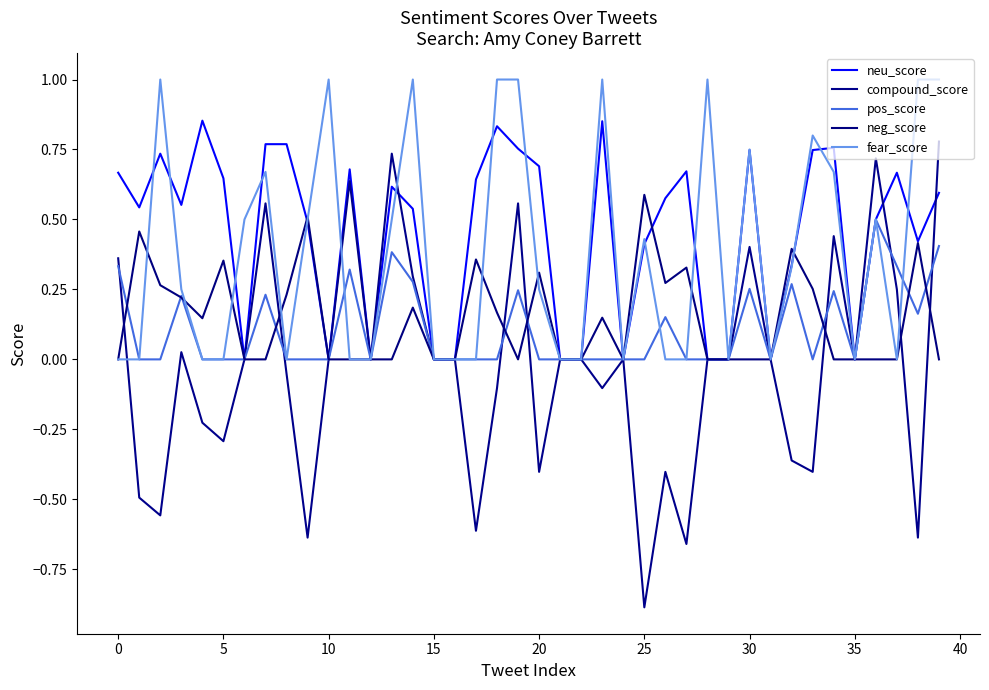

Does the chart have visible grid lines?

No